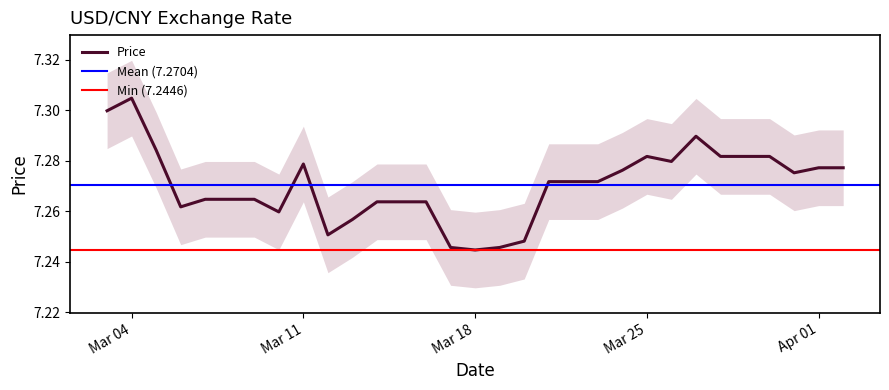

At which category does the data reach its first local valley?

2025-03-06